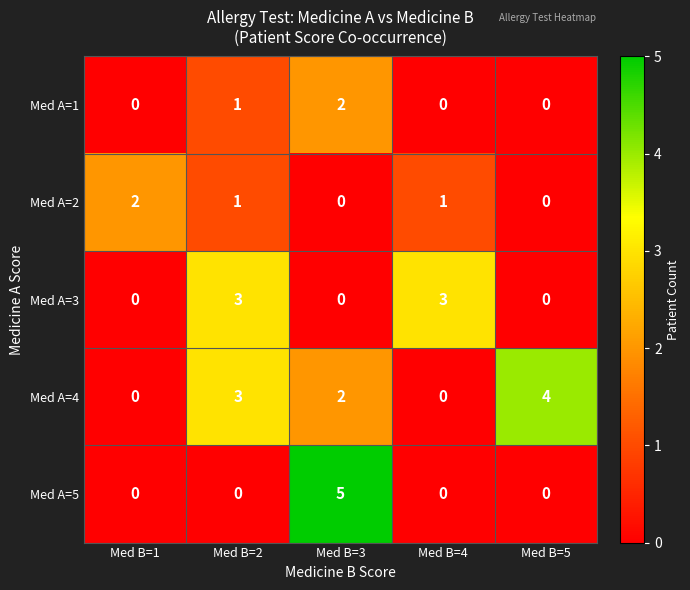

Which series has the widest spread of values?

Med A=5